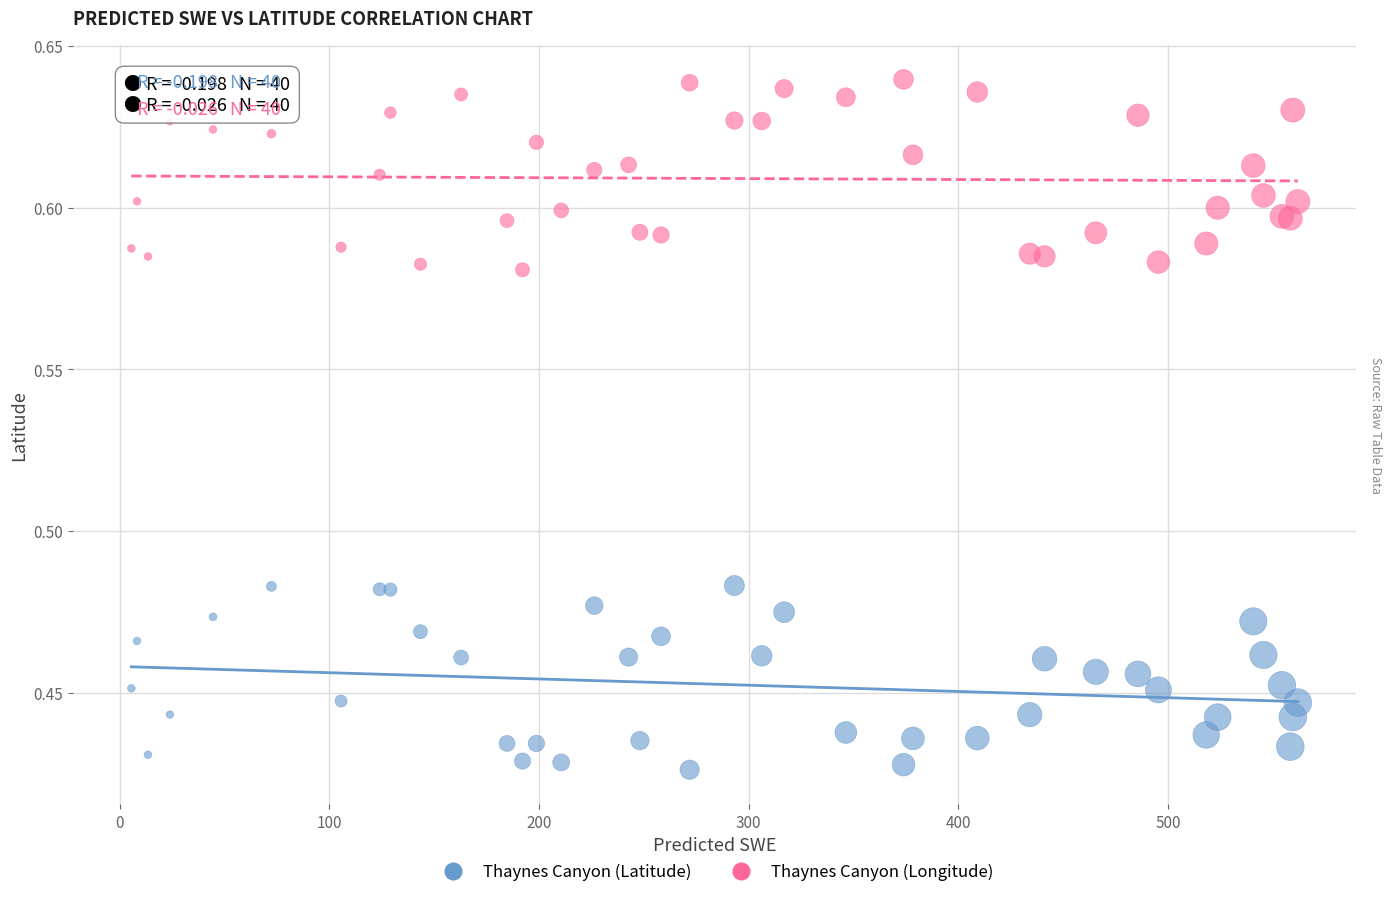

Which series contains the lowest Y value?

Thaynes Canyon (Latitude)